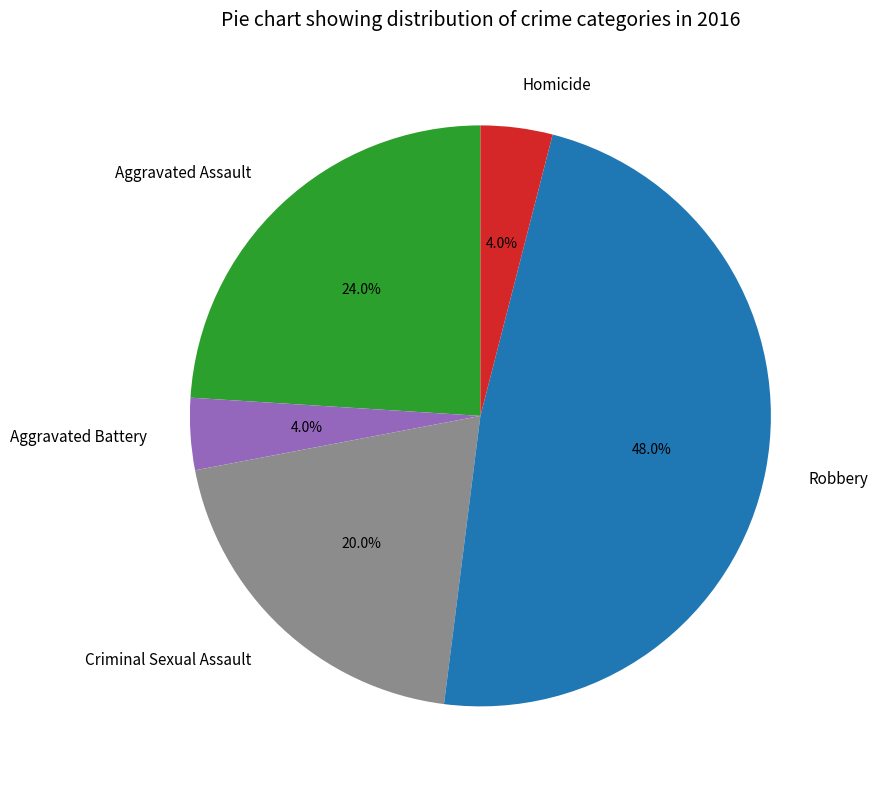

What percentage is the Criminal Sexual Assault slice, to the nearest percent?

20%